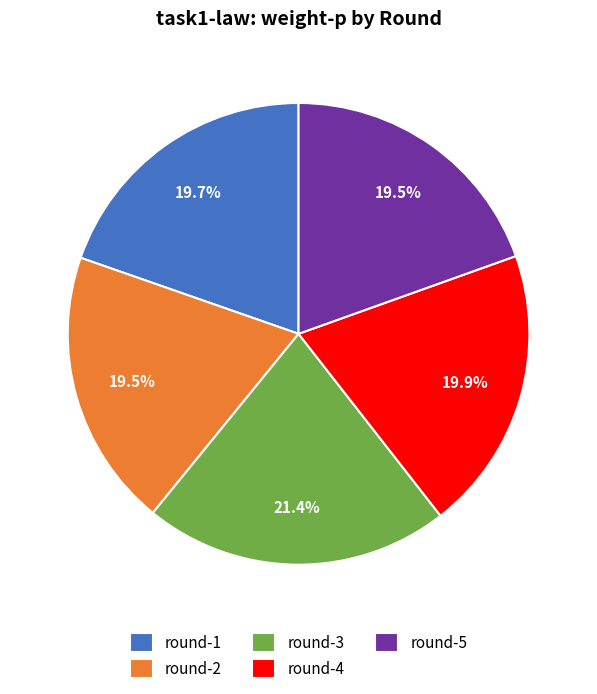

Which has a higher value, round-4 or round-3?

round-3